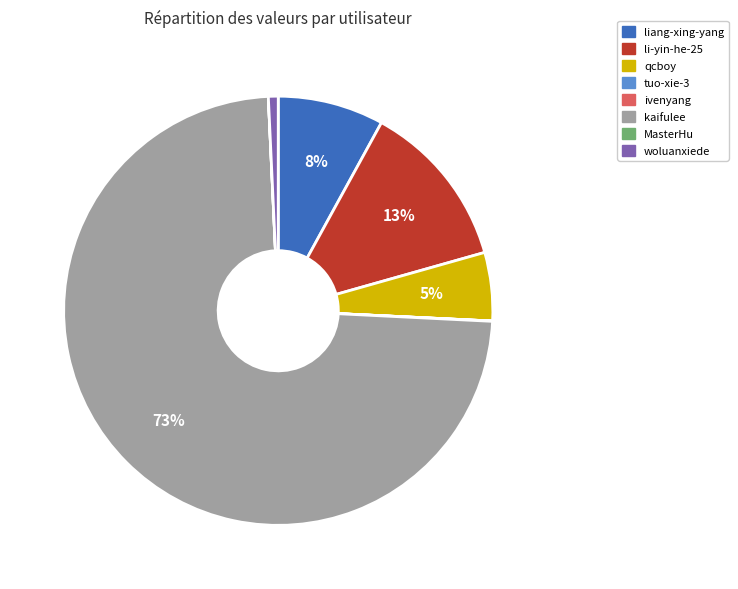

Is there any slice that represents more than half of the pie?

Yes